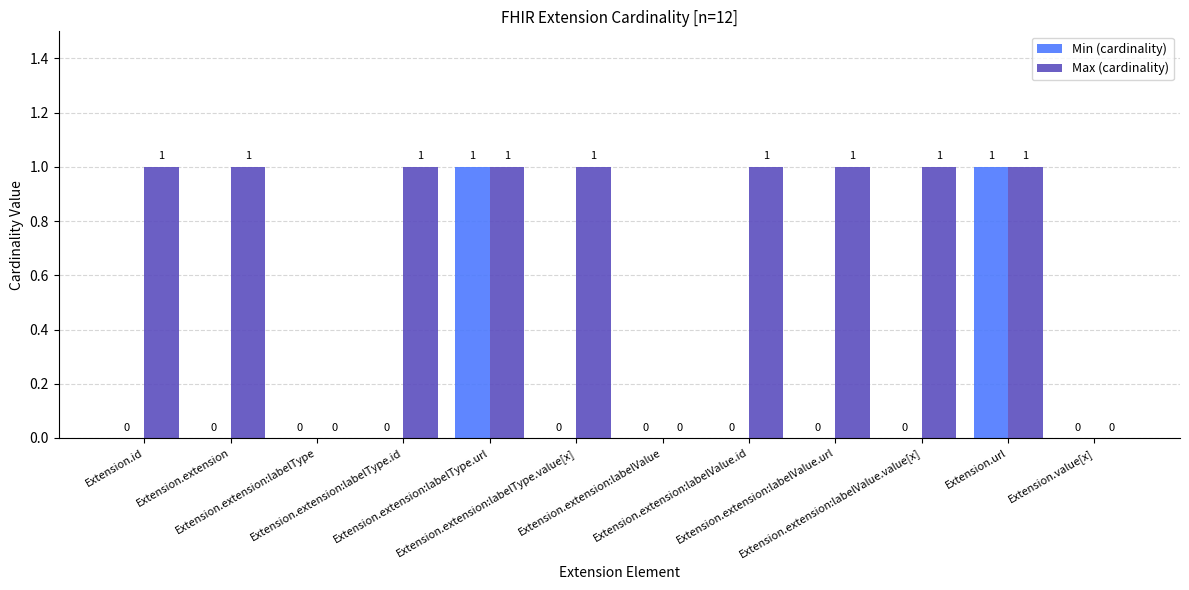

How many Max (cardinality) values are between 1 and 2?

9